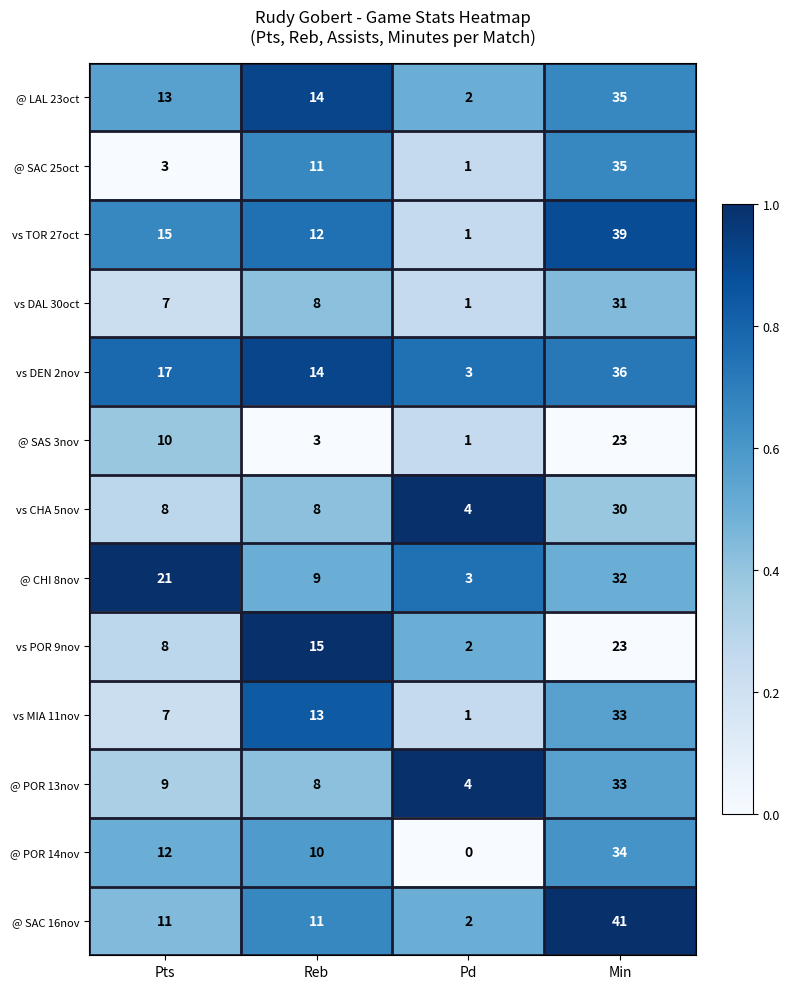

The @ POR 14nov series shows 20 at Min. True or false?

False